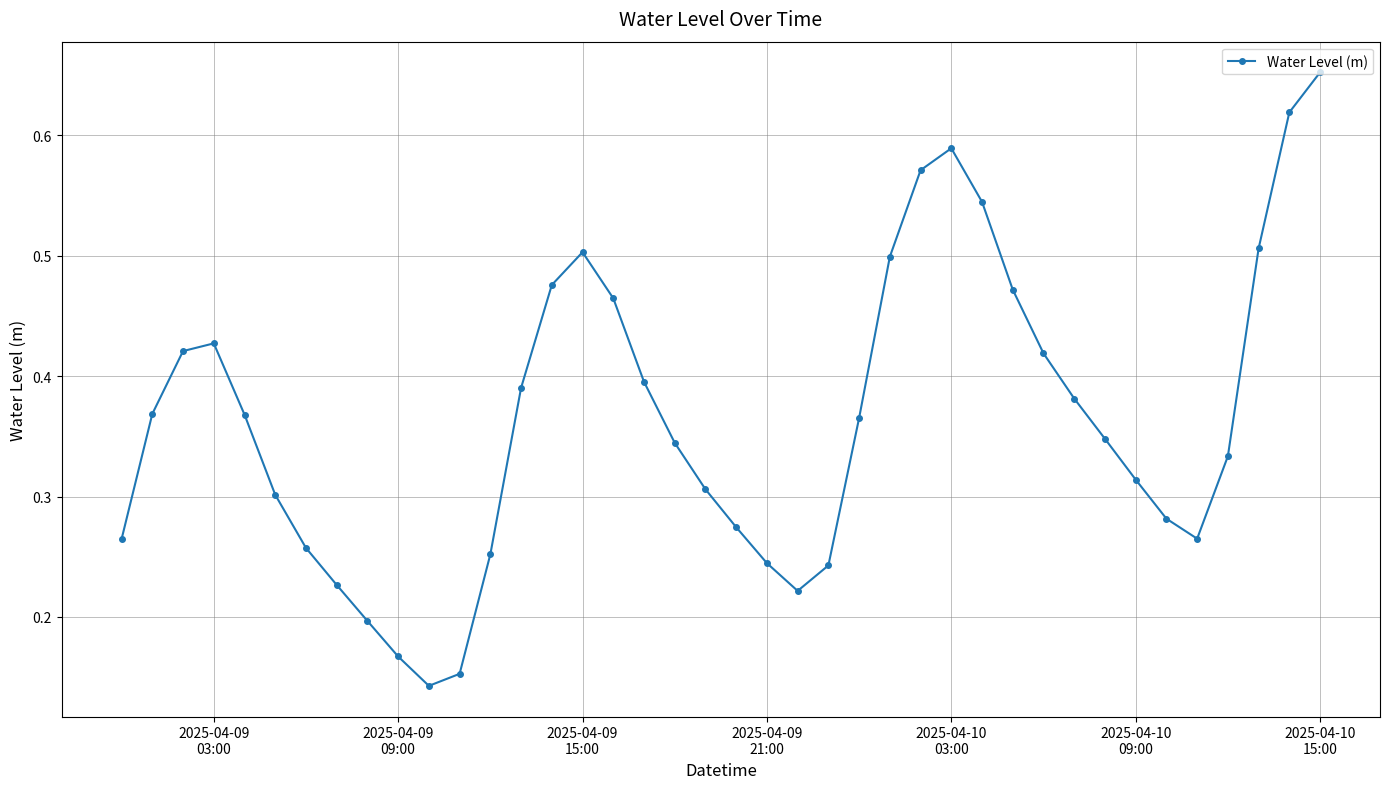

Count the values in the range 0 to 1.

40